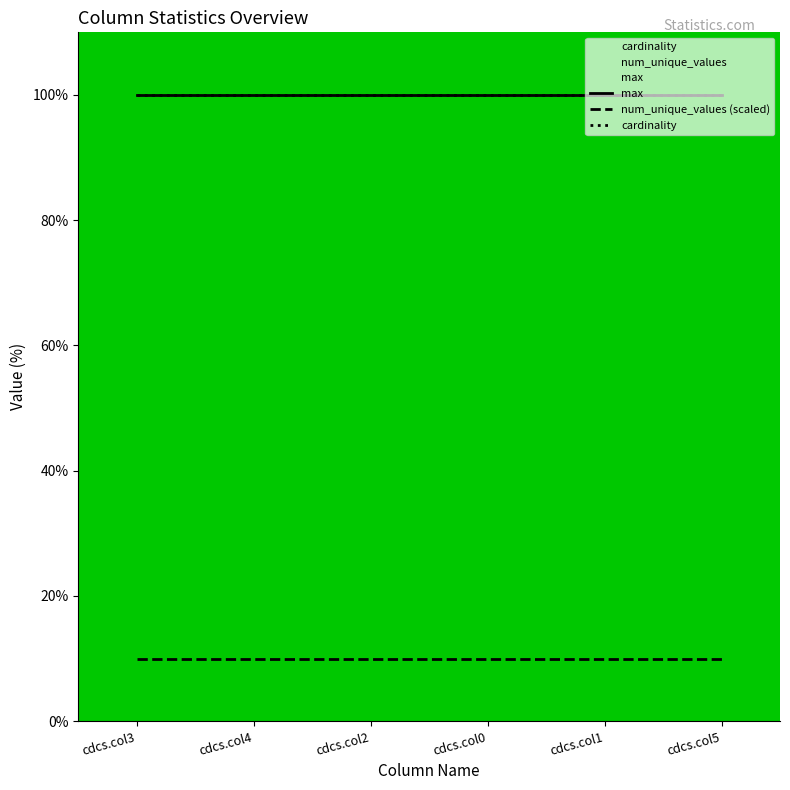

True or false: num_unique_values (scaled) has a value of 16 at cdcs.col3.

False